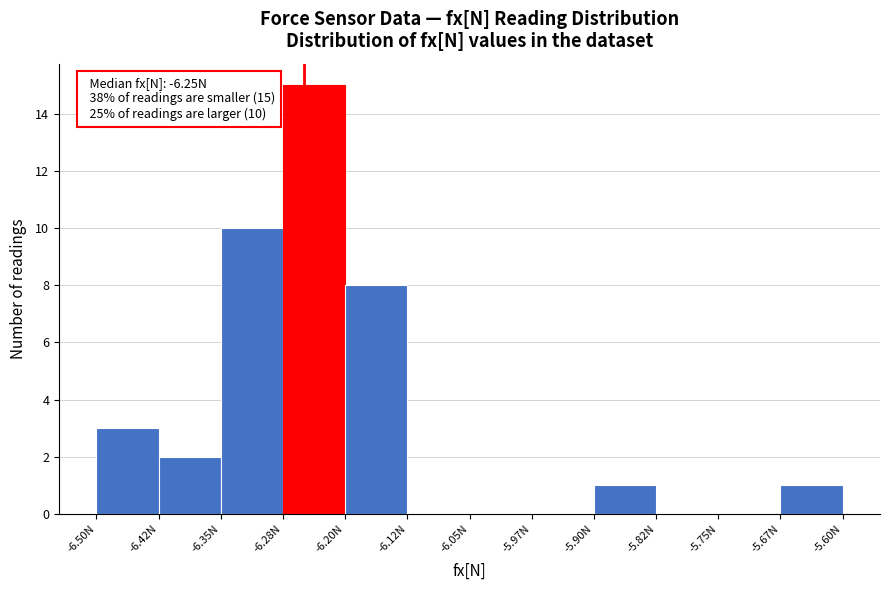

Over which range of the x-axis is the bar tallest?

-6.275 to -6.200